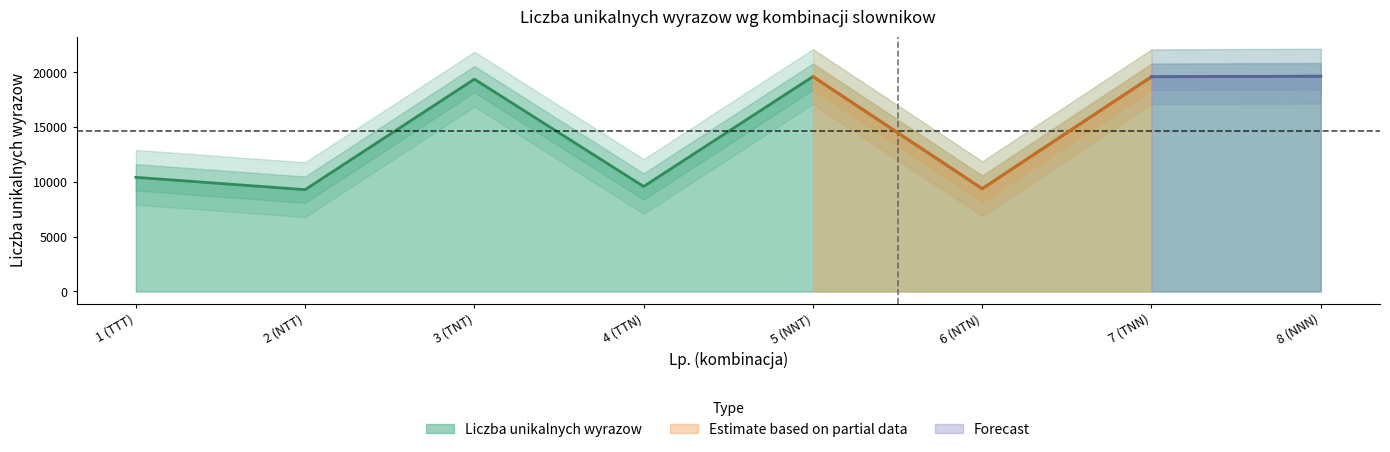

What is the change in value from 2 (NTT) to 7 (TNN)?

+10306